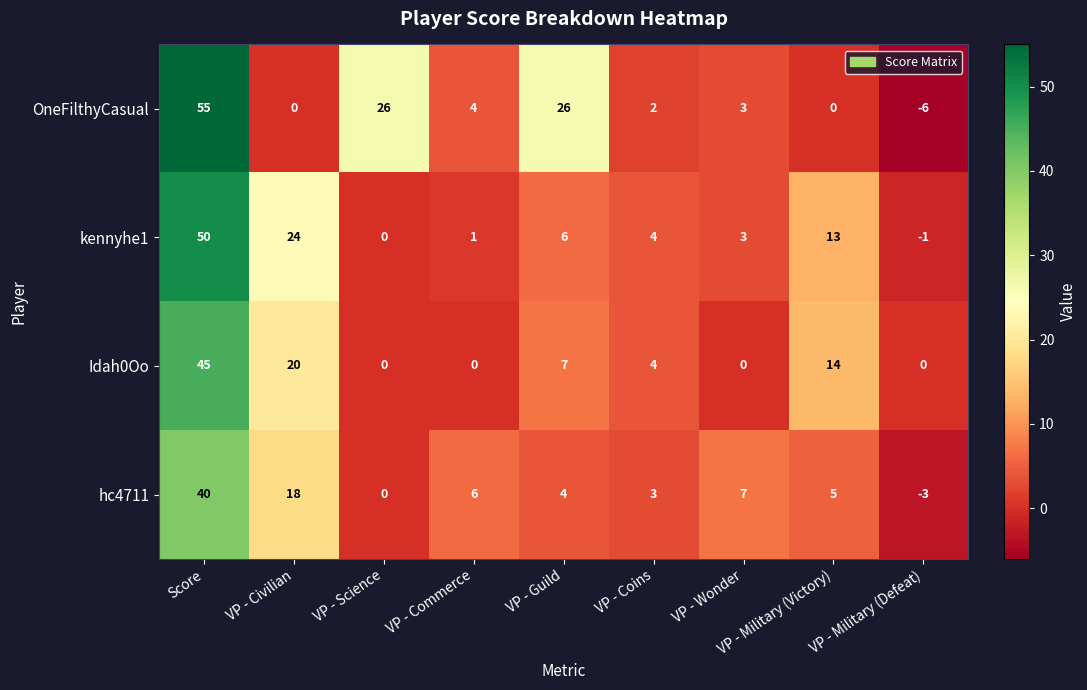

Rank the series by their maximum value, from lowest to highest.

hc4711, Idah0Oo, kennyhe1, OneFilthyCasual